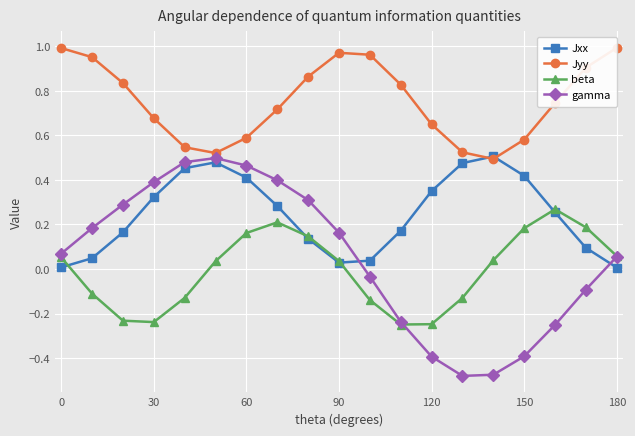

Which series ends up on top after the final intersection of Jxx and gamma?

gamma